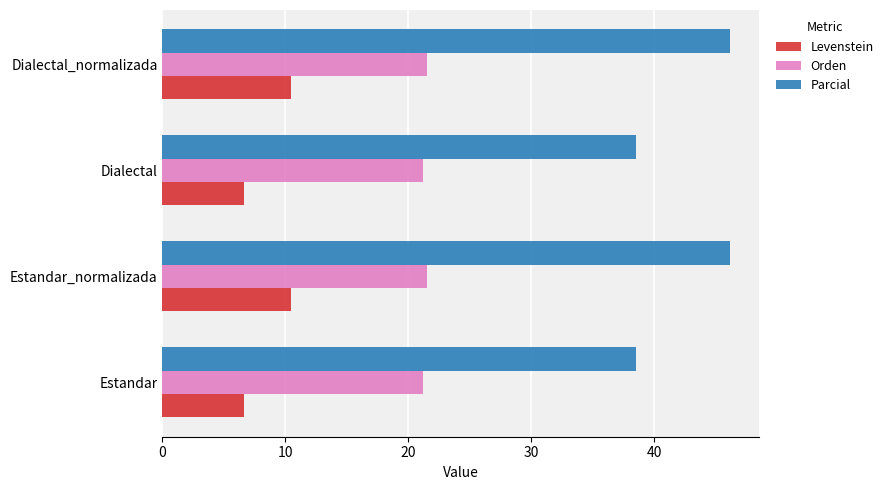

Is it true that Levenstein equals 9.1 at Estandar?

False